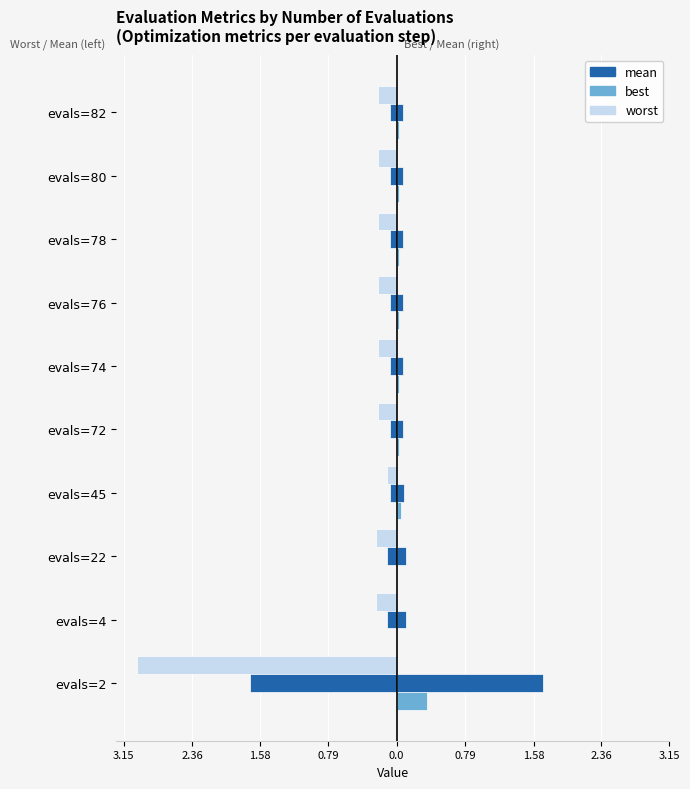

How many bars are there in total?

30